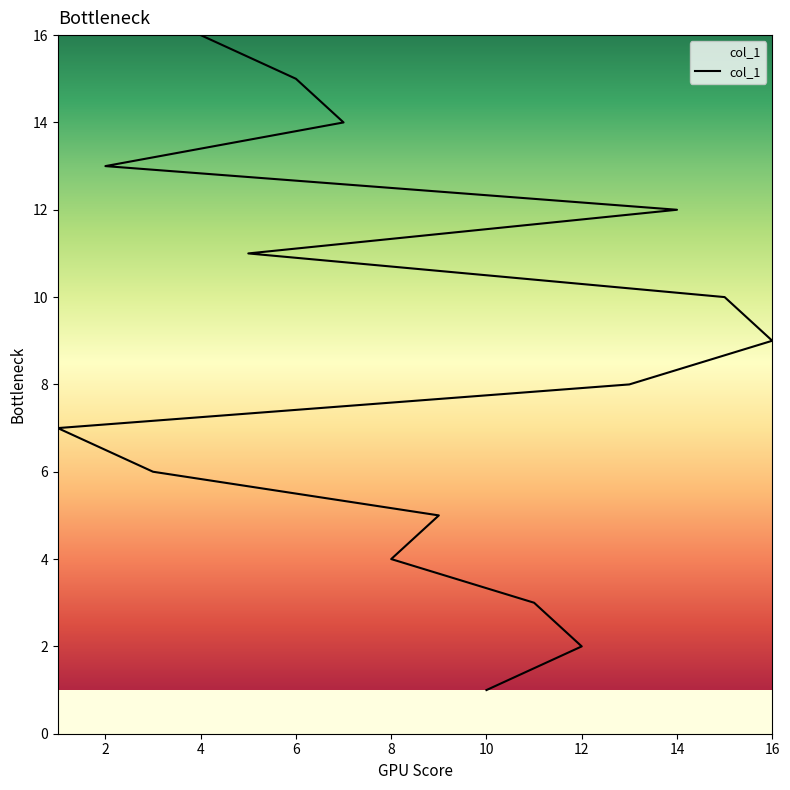

What is the difference between the maximum and second lowest values?

14